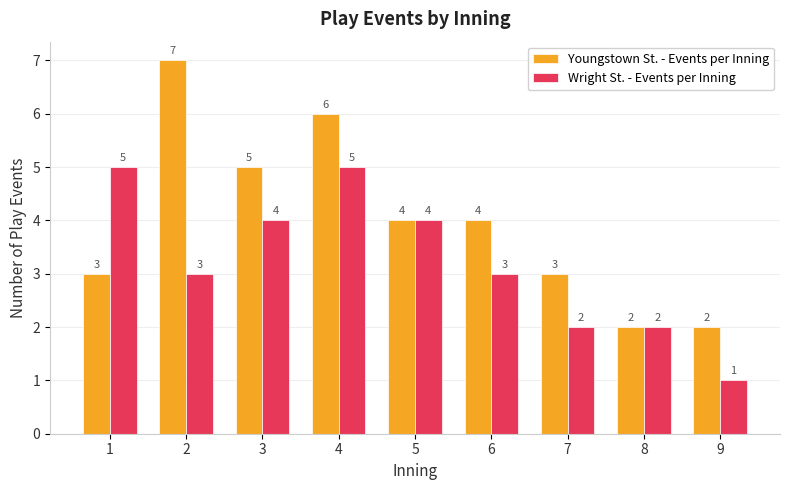

Which label corresponds to the largest value in the chart?

2